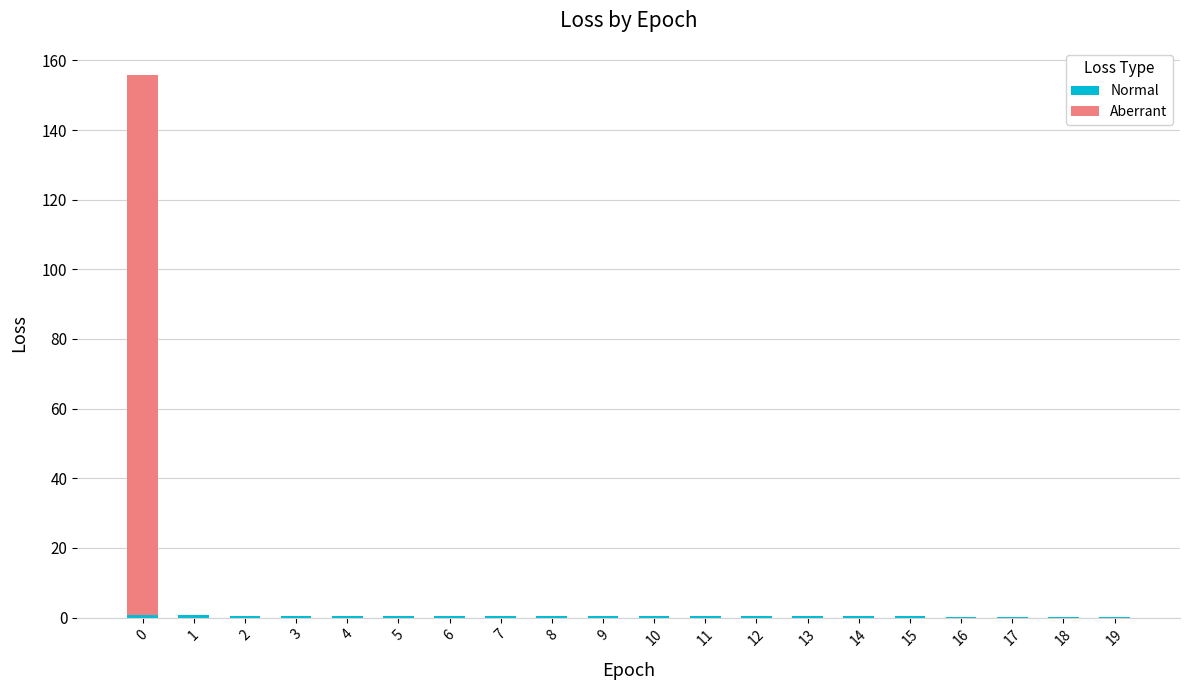

Are the bars horizontal?

No